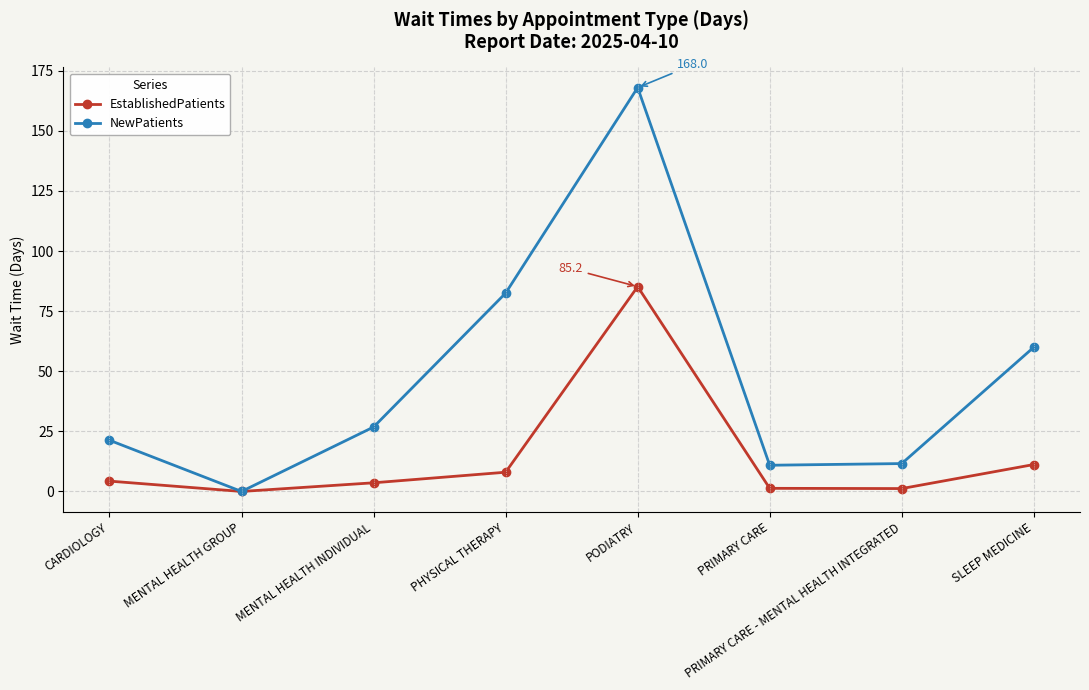

What are all the series names shown in the legend?

EstablishedPatients, NewPatients